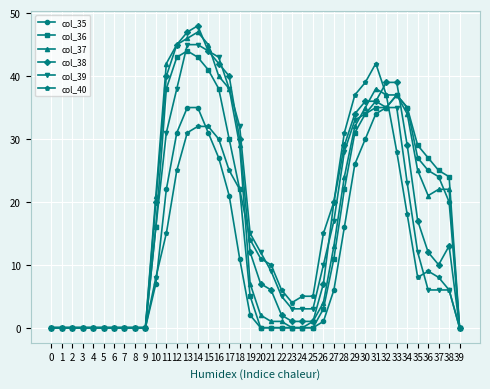

Which series has the largest range (max minus min)?

col_38